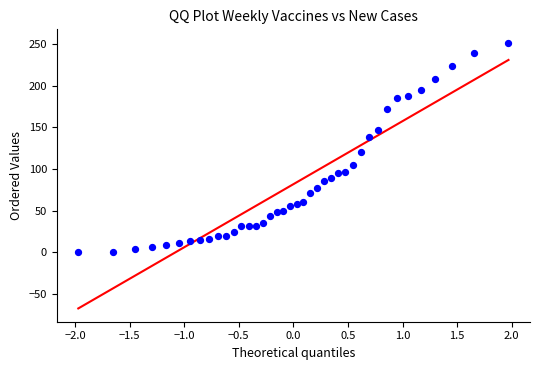

What Y value in the scatter plot is closest to 126?

121